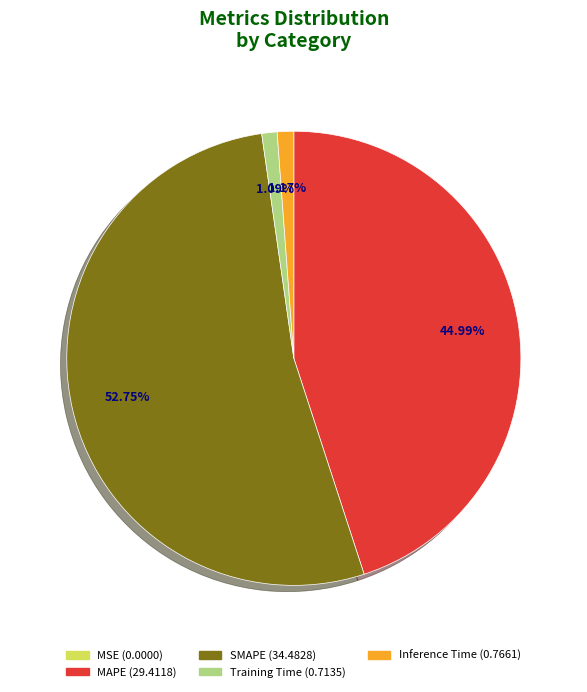

Is the sum of Training Time and SMAPE greater than half?

Yes